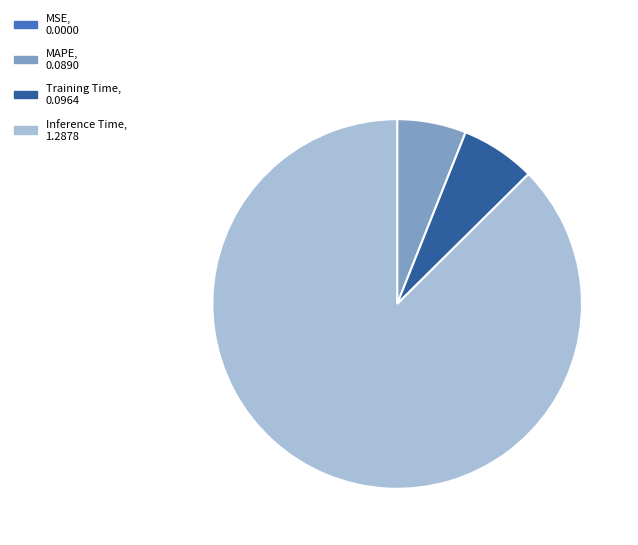

The Training Time slice represents 7% of the pie. True or false?

True